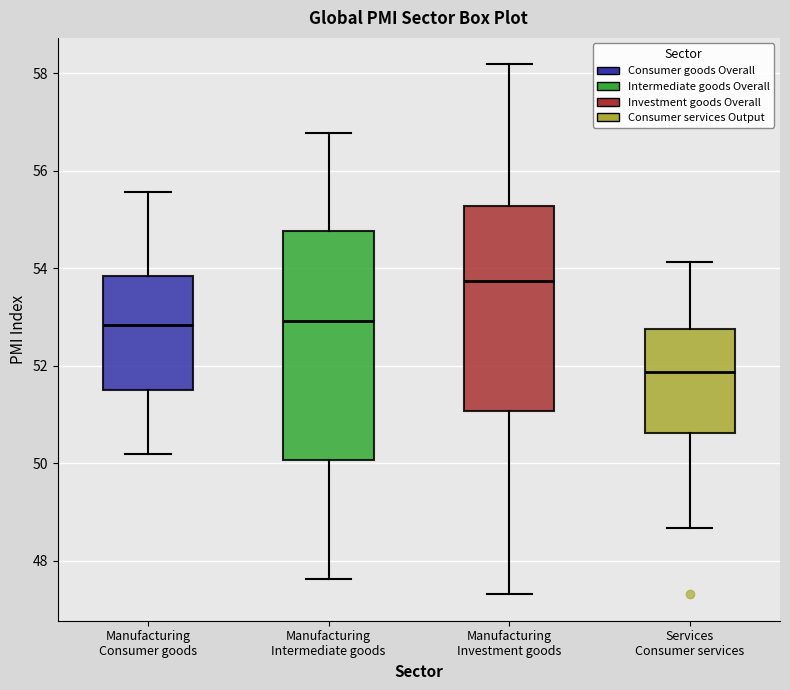

Comparing the boxes themselves (not the whiskers), which one is the tallest?

Manufacturing Intermediate goods